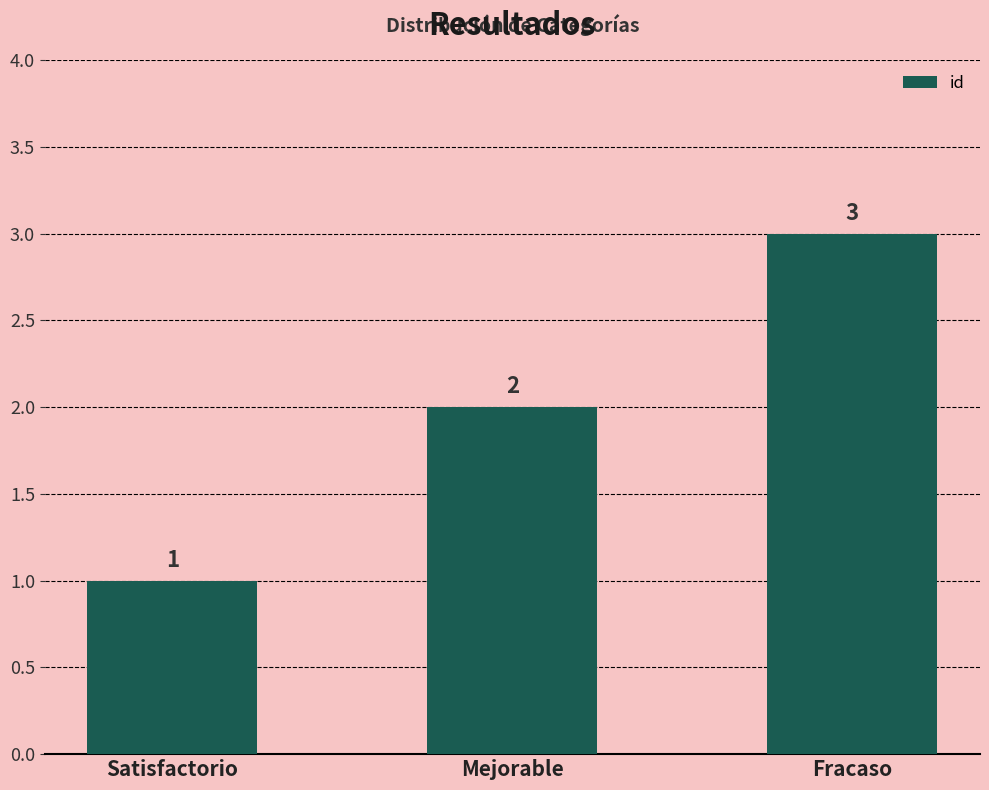

Reading left to right, what are all the values shown in this chart?

Satisfactorio=1	Mejorable=2	Fracaso=3